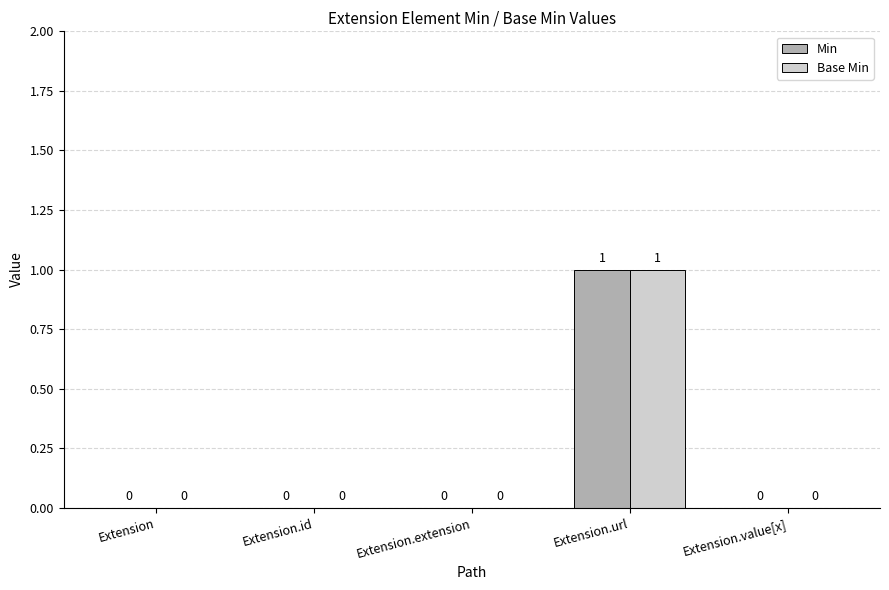

How many groups of bars are there?

5